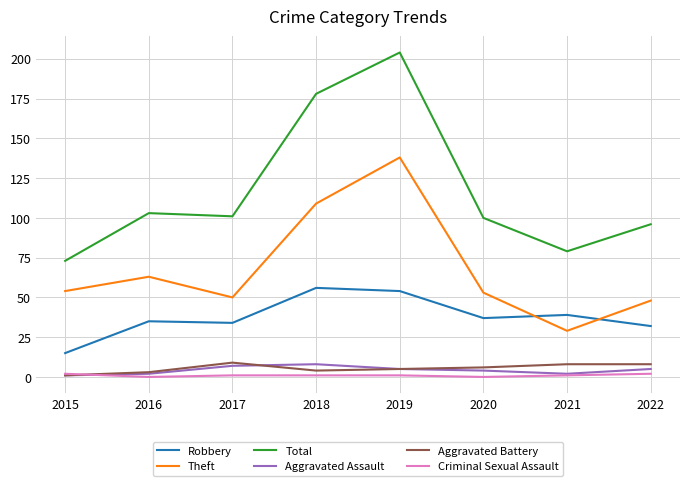

What is the maximum value shown in the chart?

204